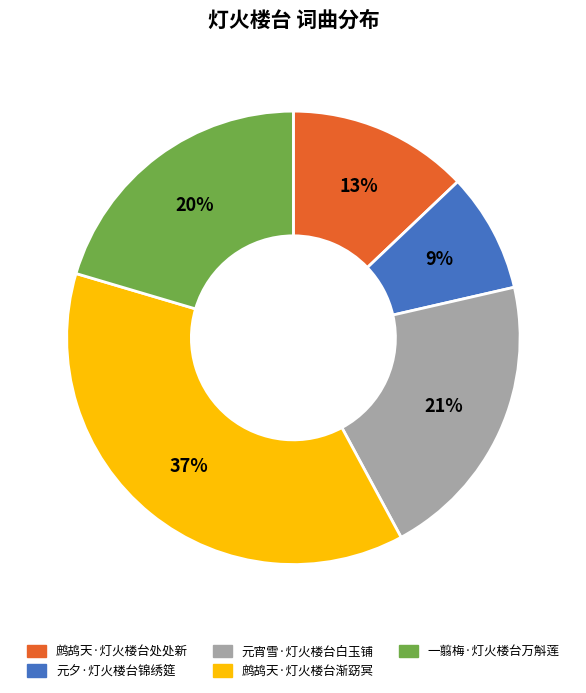

How many segments does this pie chart have?

5